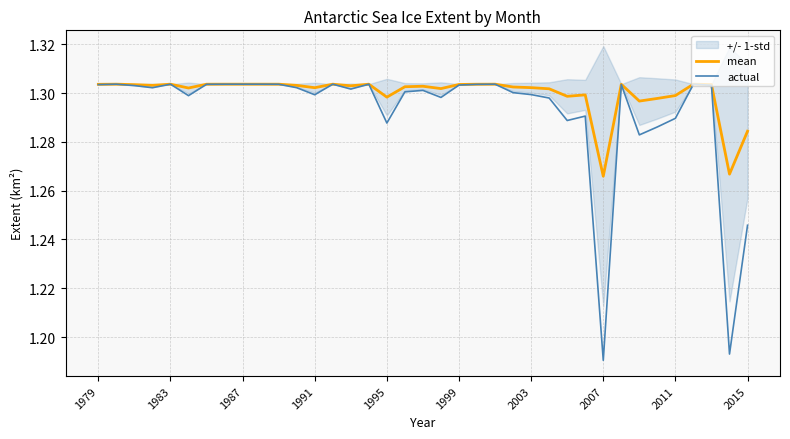

How many mean values are between 1 and 2?

37